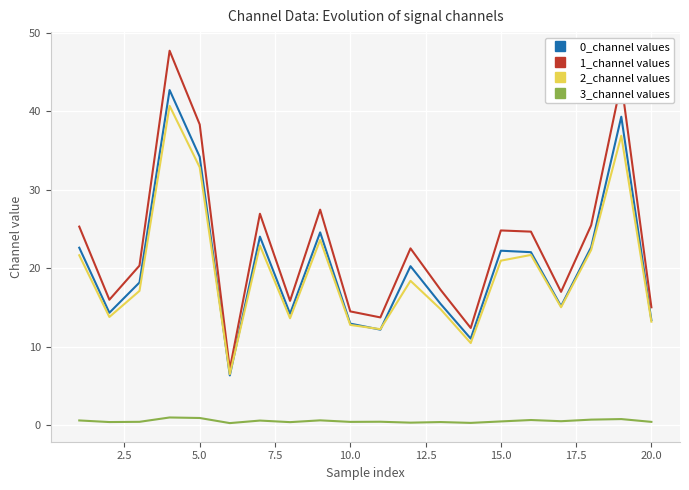

Does the chart have visible grid lines?

Yes